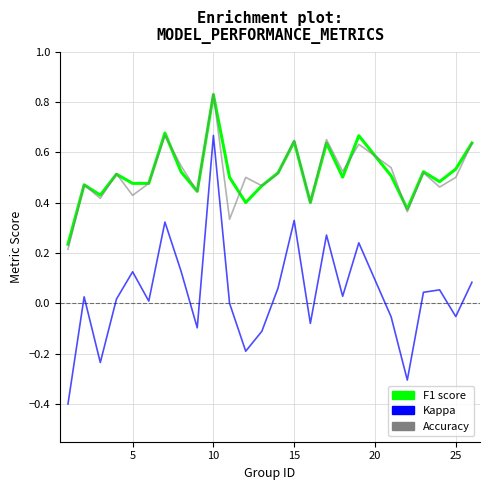

What is the smallest value displayed?

-0.4